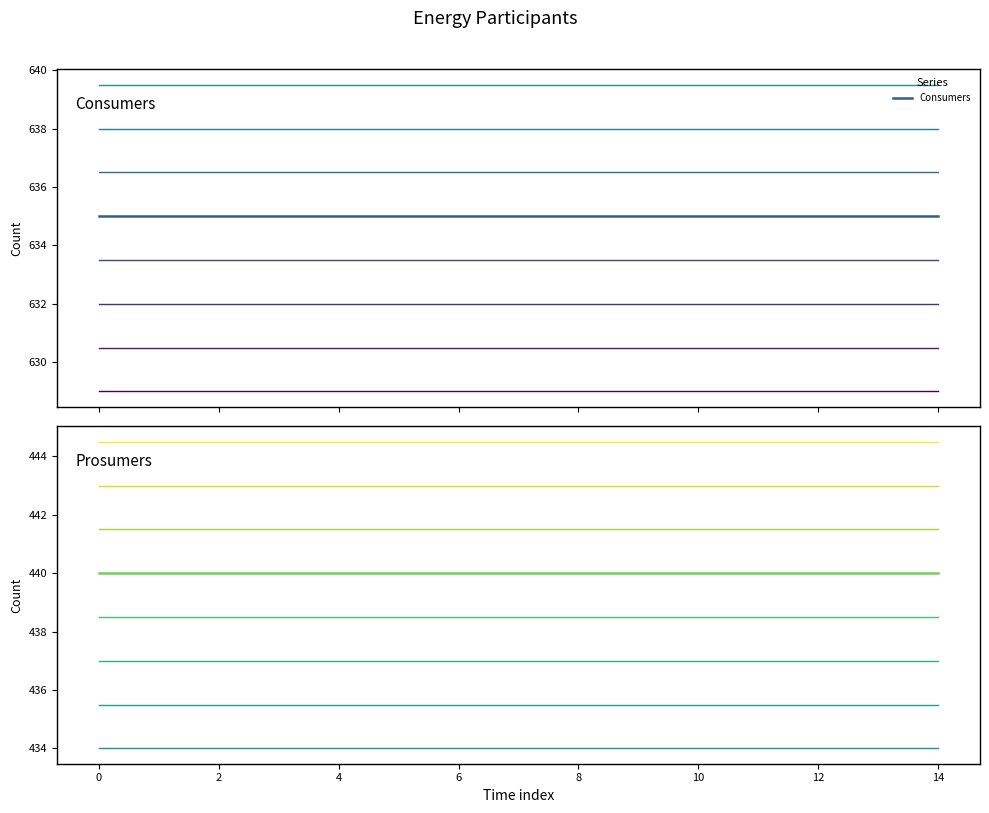

Reading left to right, list all the values displayed in this chart.

Consumers: 635	635	635	635	635	635	635	635	635	635	635	635	635	635	635
Prosumers: 440	440	440	440	440	440	440	440	440	440	440	440	440	440	440